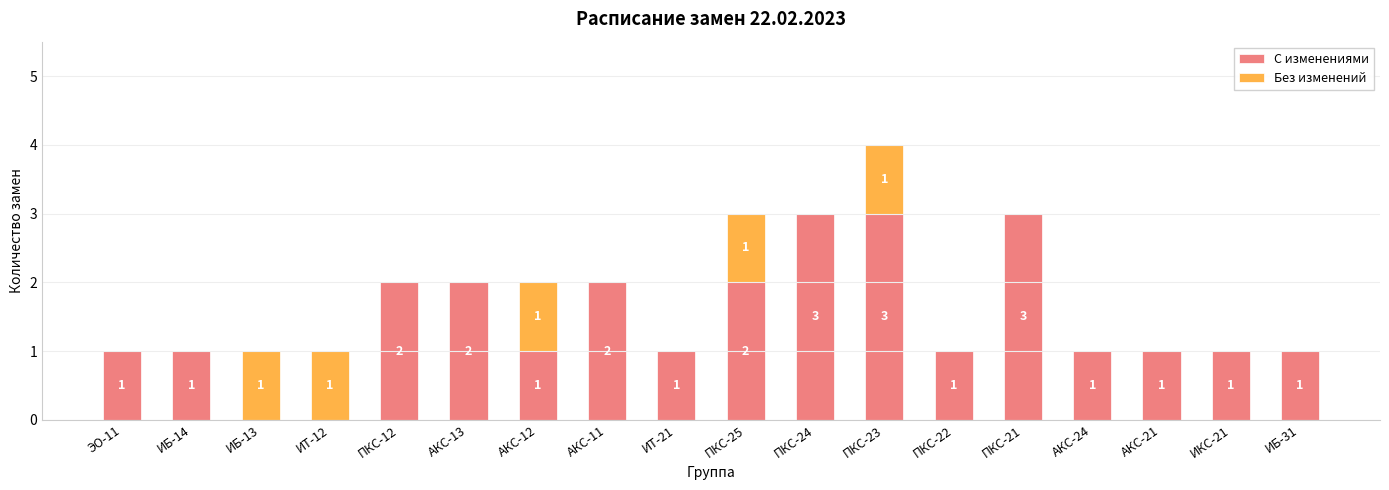

Does the chart contain stacked bars?

Yes